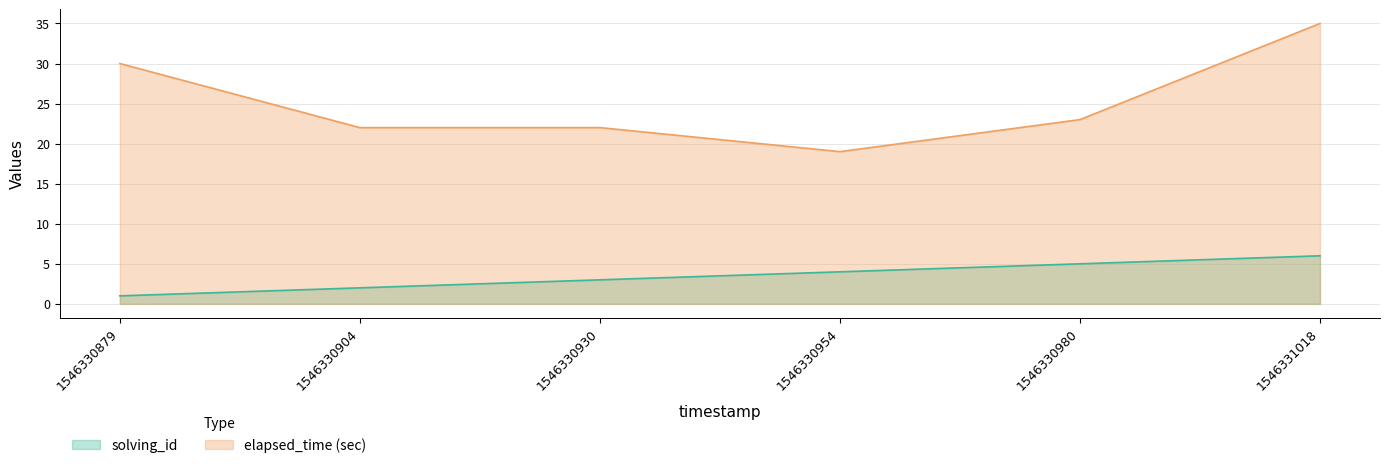

What is the spread (max minus min) of values at 1546330930?

19